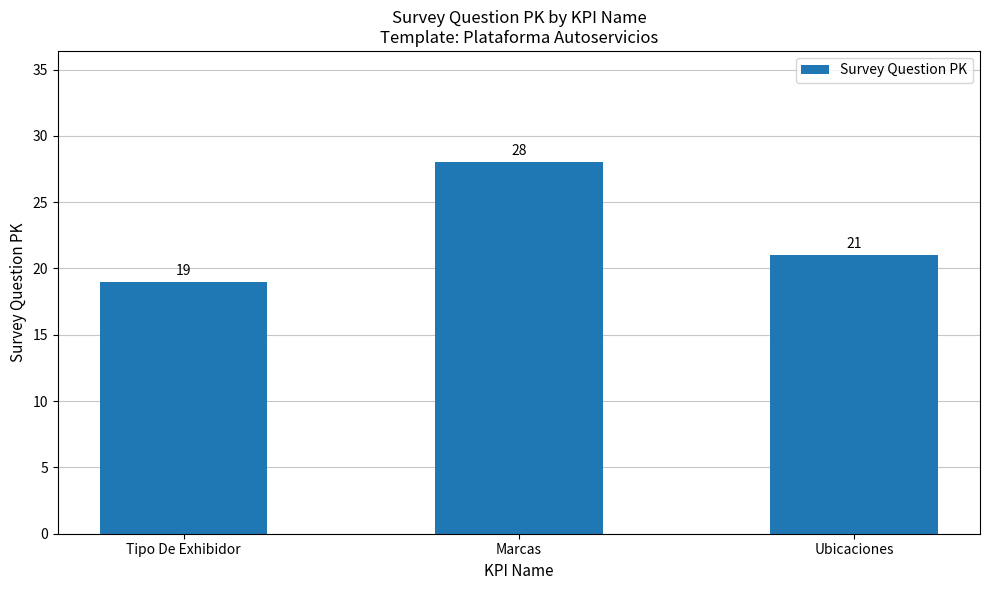

List the labels in order of value, smallest first.

Tipo De Exhibidor, Ubicaciones, Marcas